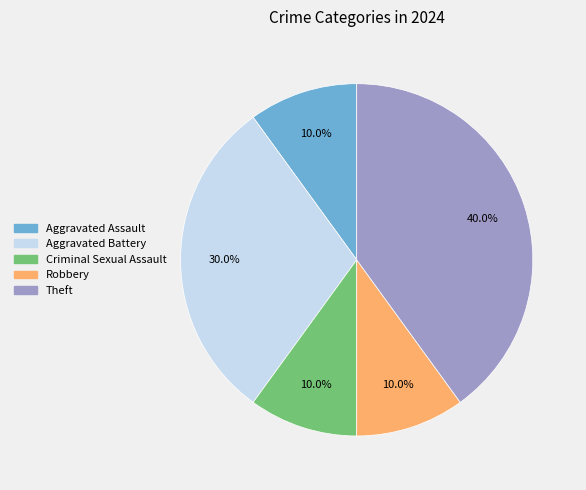

True or false: Robbery accounts for 10% of the total.

True